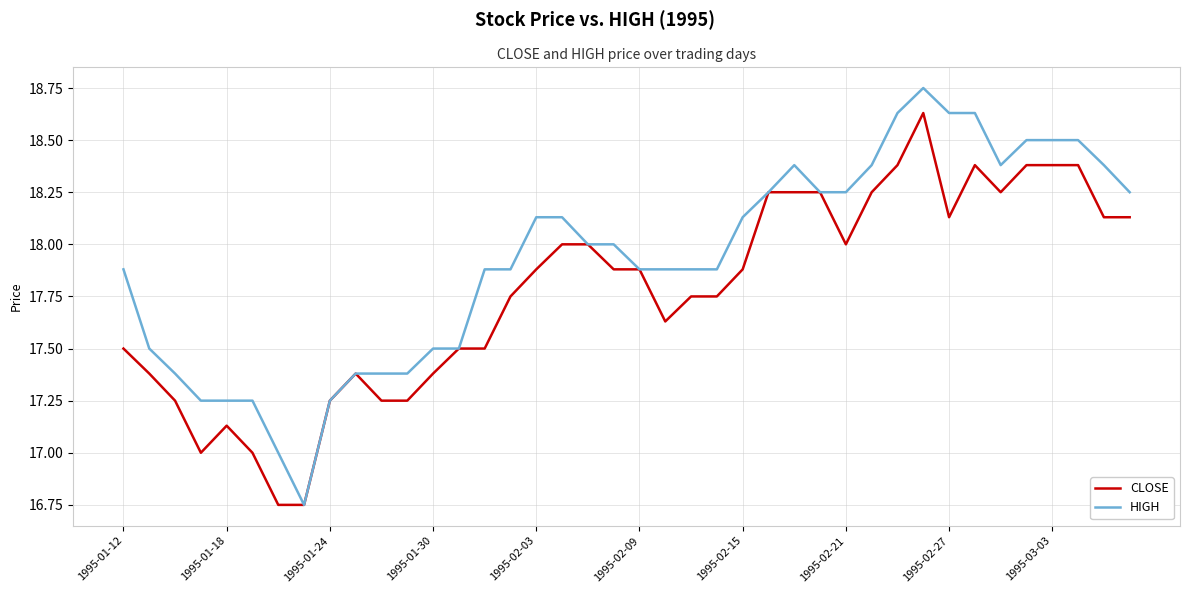

Which series has the largest range (max minus min)?

HIGH